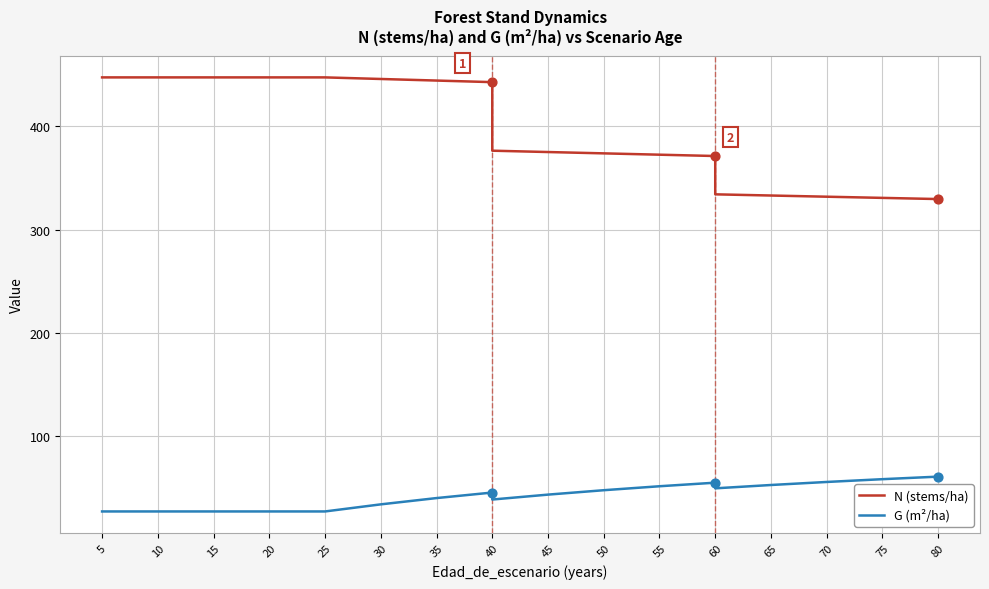

Which series reaches the maximum Y coordinate?

N (stems/ha)